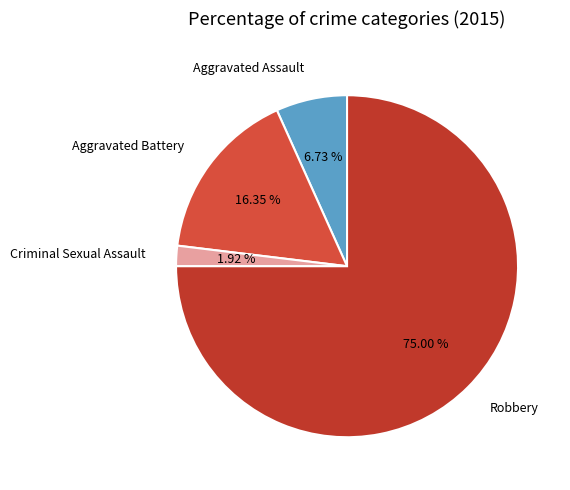

Rank the categories by value from highest to lowest.

Robbery, Aggravated Battery, Aggravated Assault, Criminal Sexual Assault